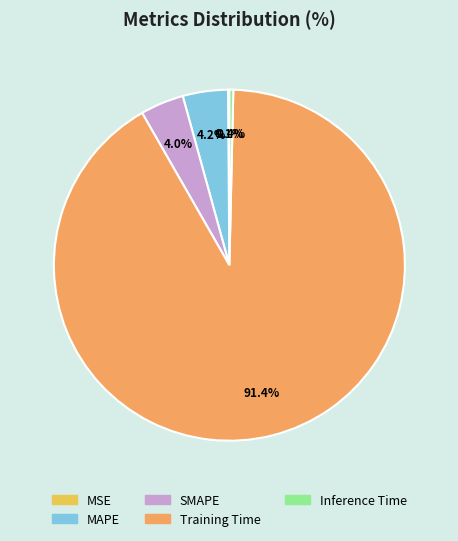

Between Training Time and MAPE, which is larger?

Training Time